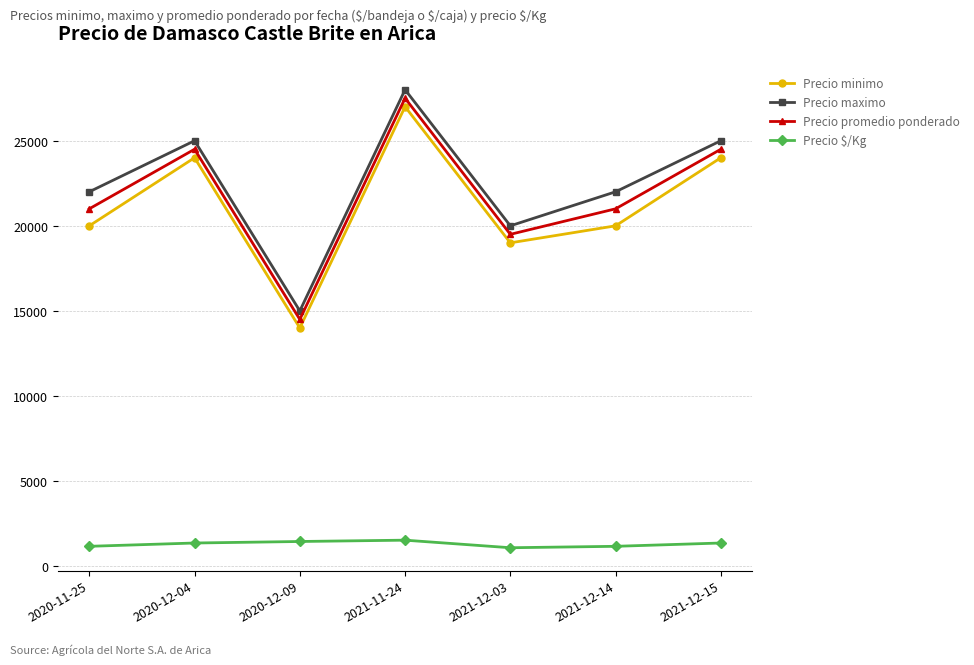

Is it true that Precio $/Kg equals 429 at 2021-11-24?

False